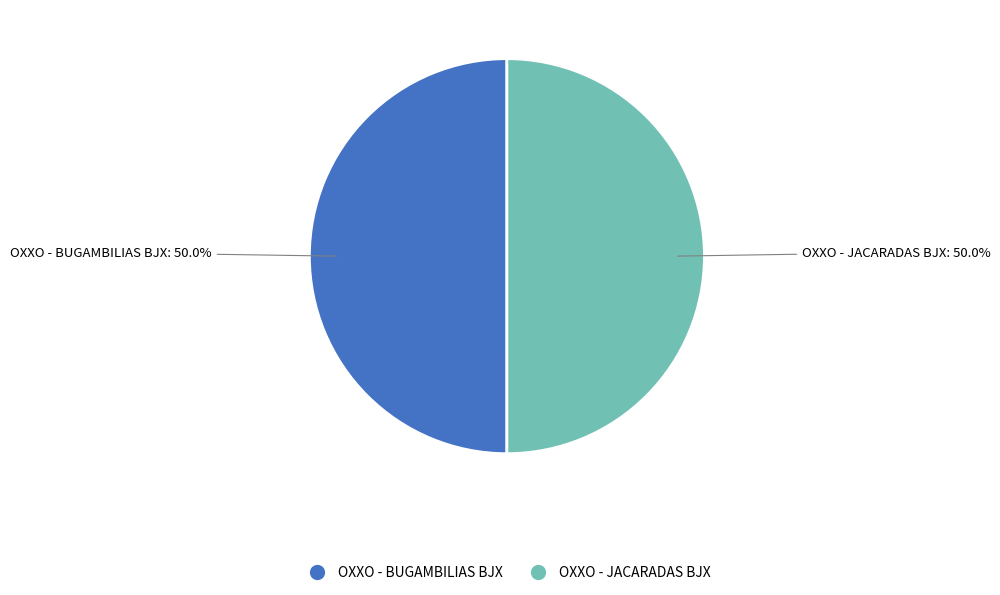

Do OXXO - BUGAMBILIAS BJX and OXXO - JACARADAS BJX together represent more than half of the pie?

Yes